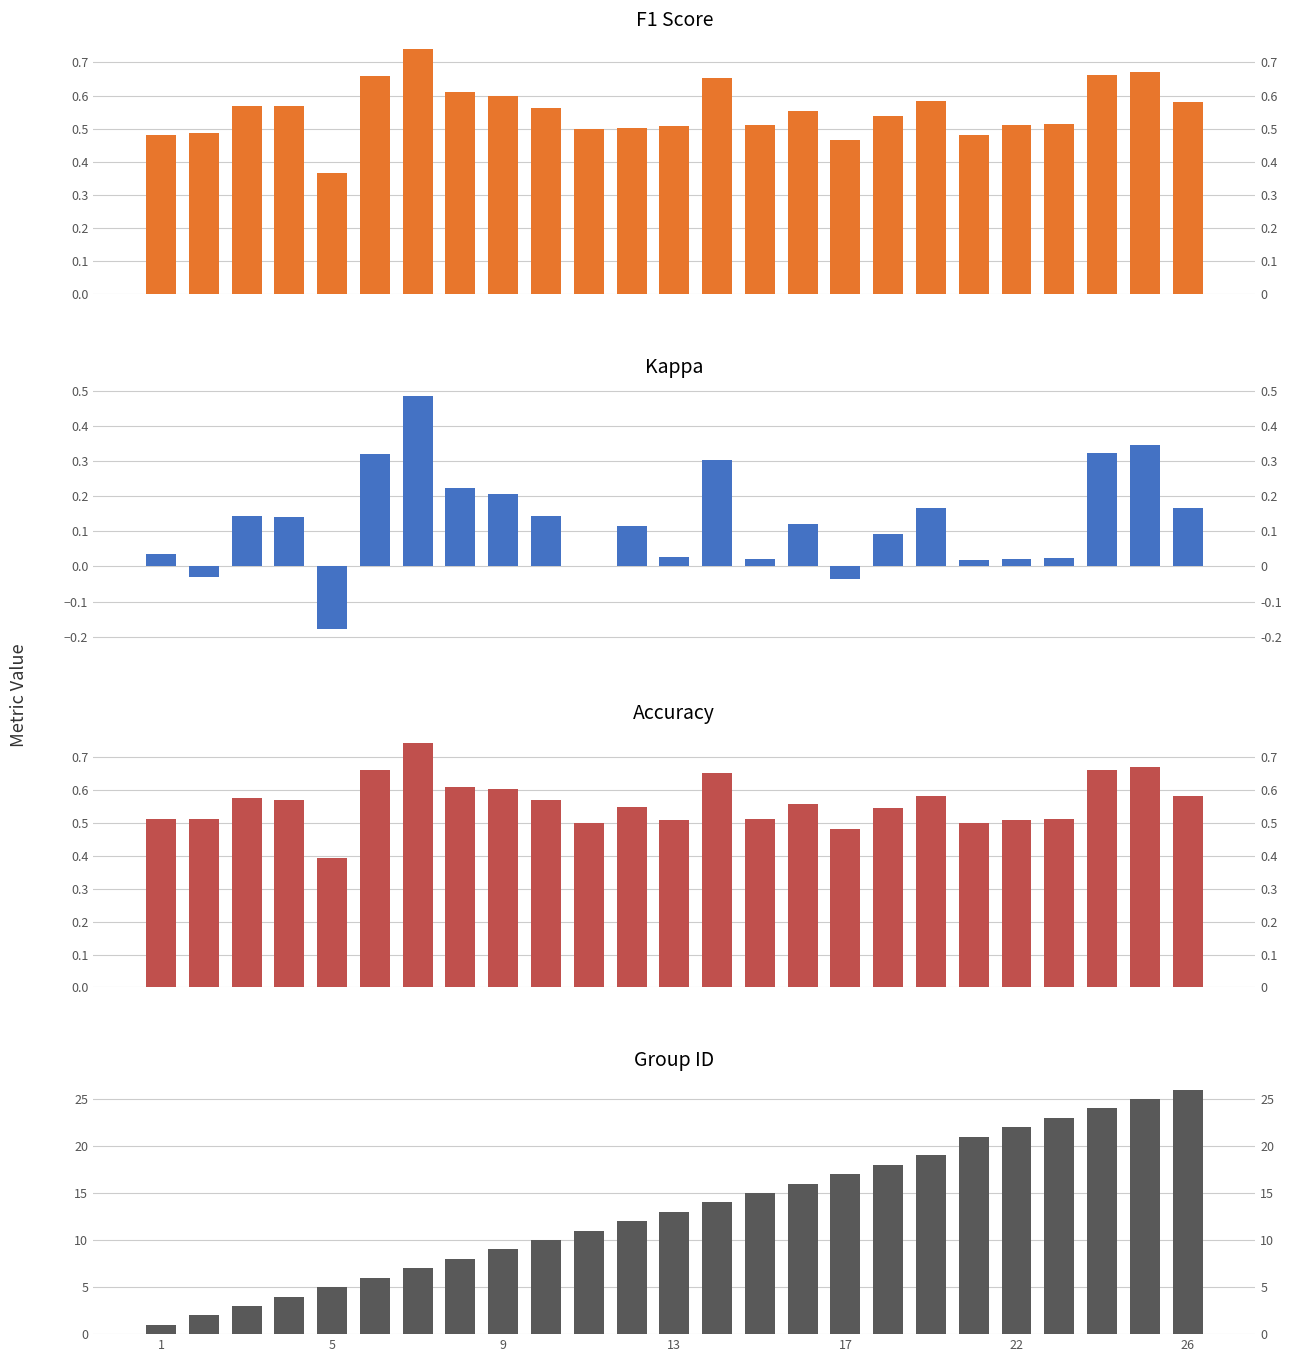

The F1 Score series shows 0.5 at 17. True or false?

True